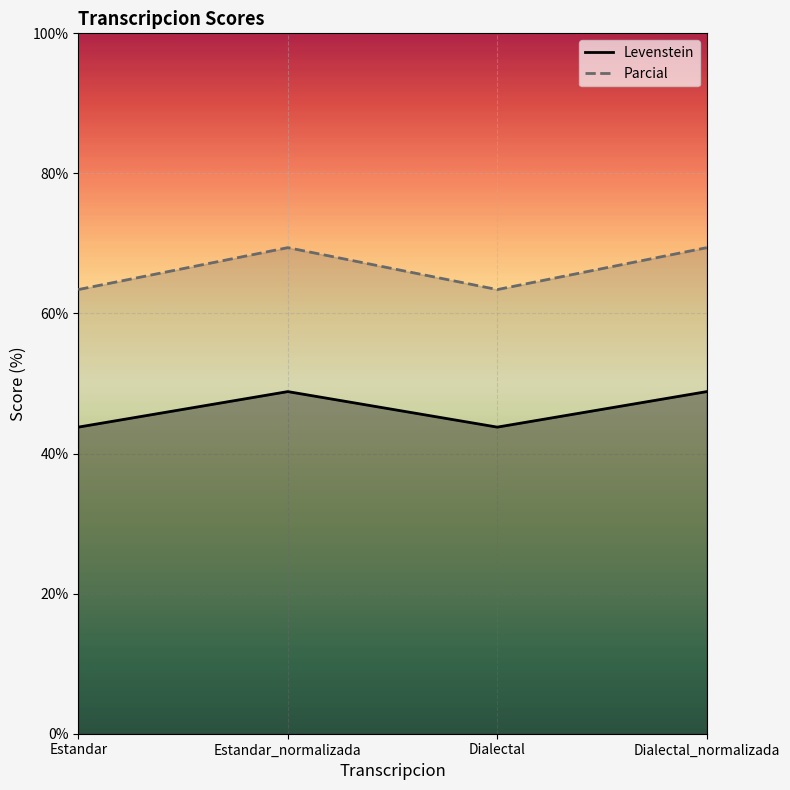

Reading right to left, list all the values displayed in this chart.

Levenstein: Dialectal_normalizada=48.8	Dialectal=43.8	Estandar_normalizada=48.8	Estandar=43.8
Parcial: Dialectal_normalizada=69.4	Dialectal=63.4	Estandar_normalizada=69.4	Estandar=63.4